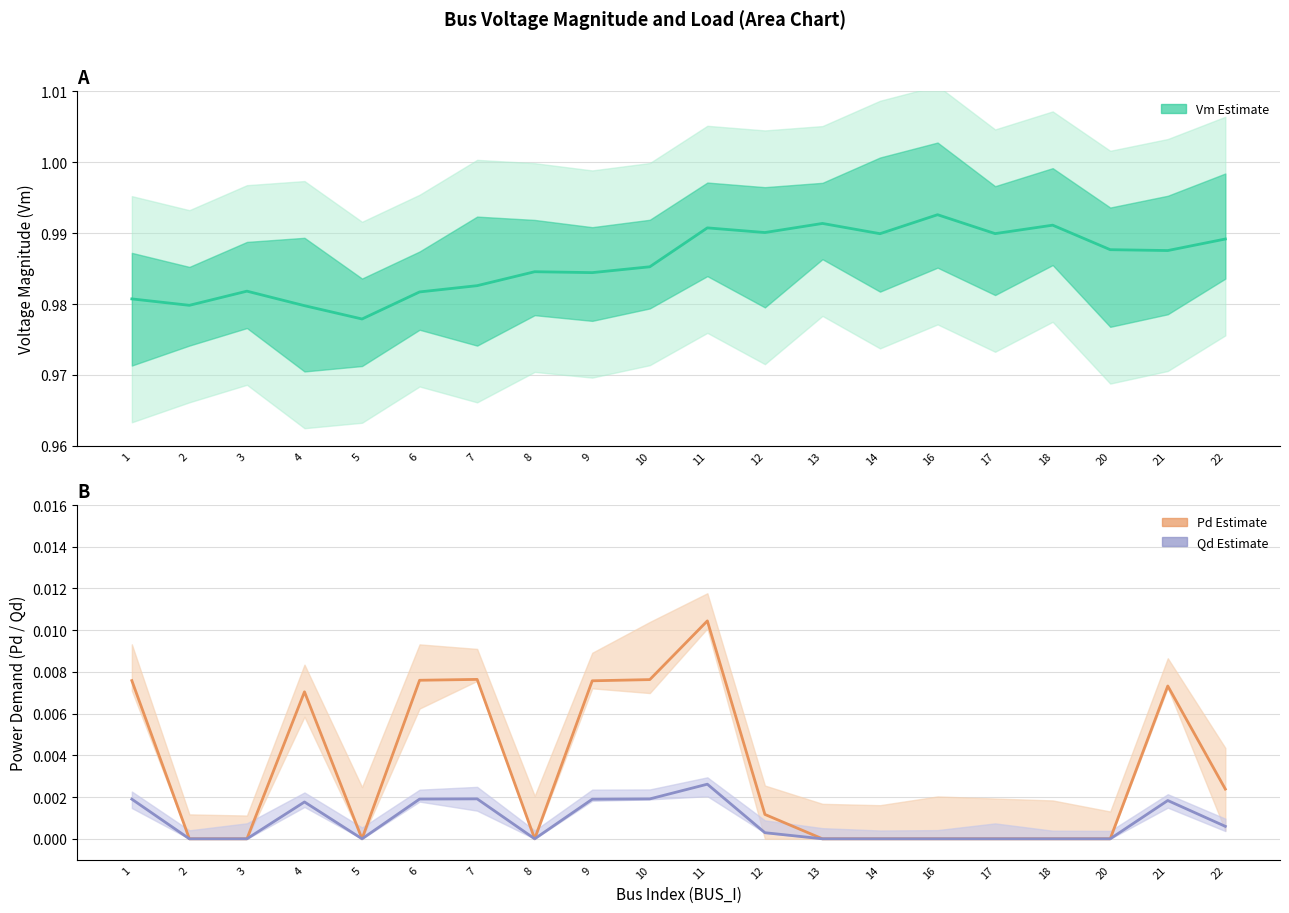

Is it true that Pd (Active Demand) equals 0.0 at 13?

True